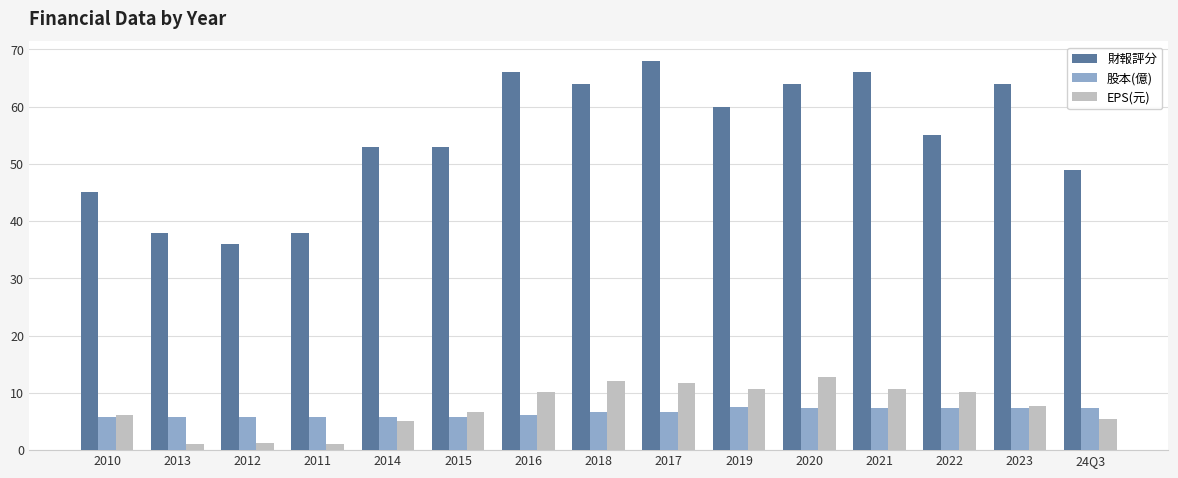

What is the maximum value for 股本(億)?

7.6